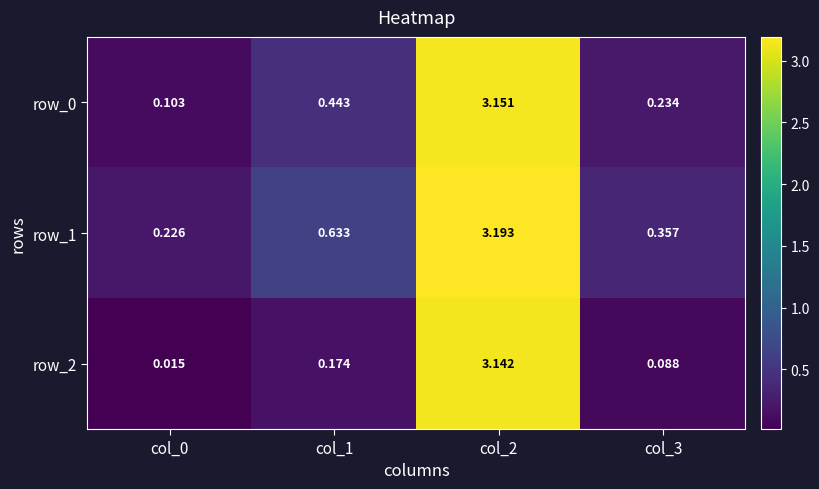

Is the value of row_0 at col_0 greater than the value of row_1 at col_2?

No